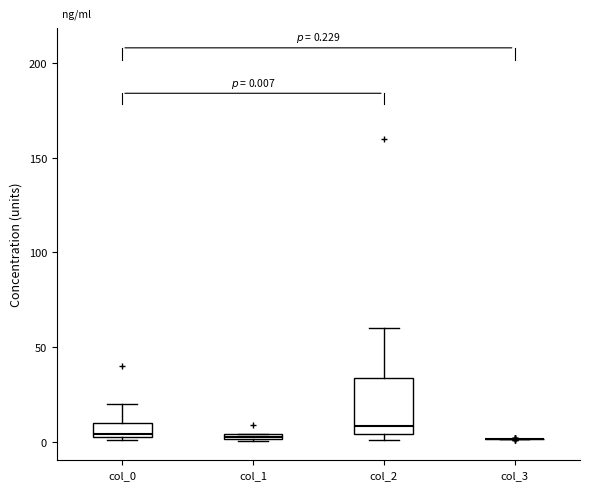

Which box is the tallest, from its lower edge to its upper edge?

col_2